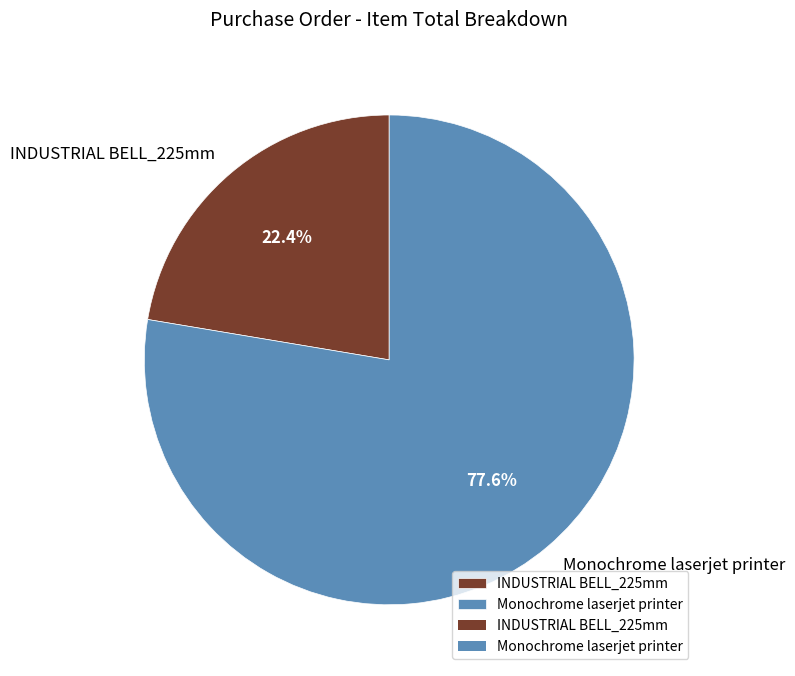

Which slice represents more than half of the pie?

Monochrome laserjet printer